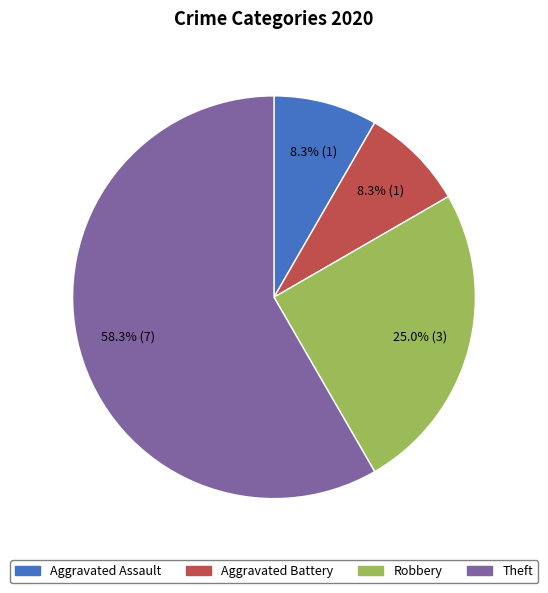

Approximately how many times larger is the value at Theft compared to Aggravated Assault?

7.0